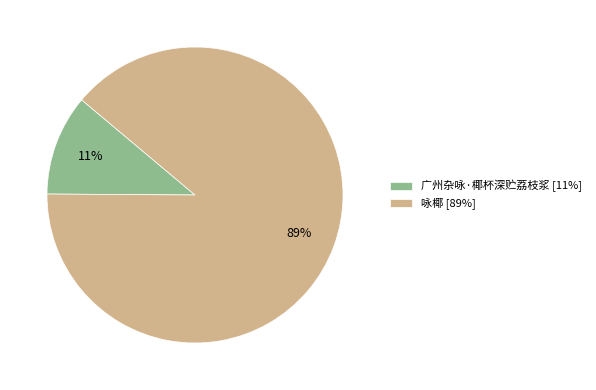

To the nearest percent, what is the combined percentage of 广州杂咏·椰杯深贮荔枝浆 and 咏椰?

100%